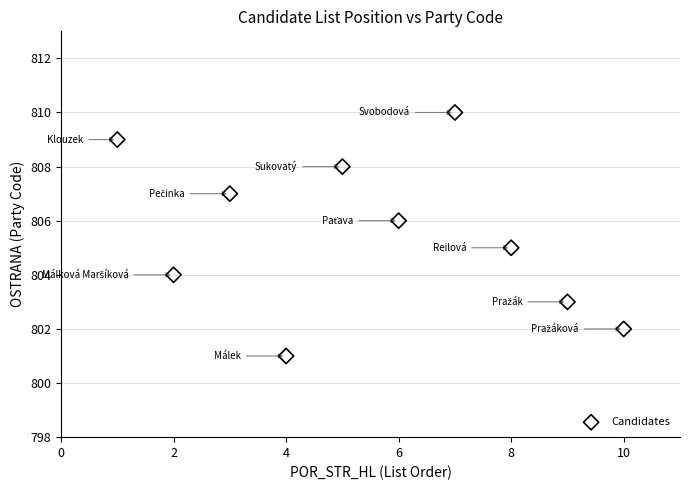

What is the average X value?

6